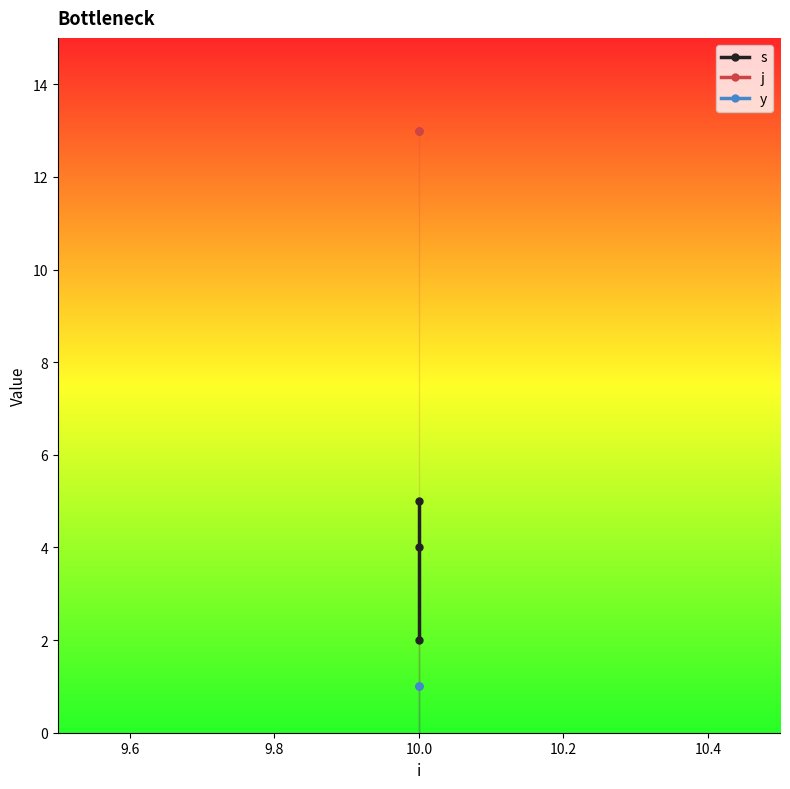

How many values in the s series exceed 4?

1